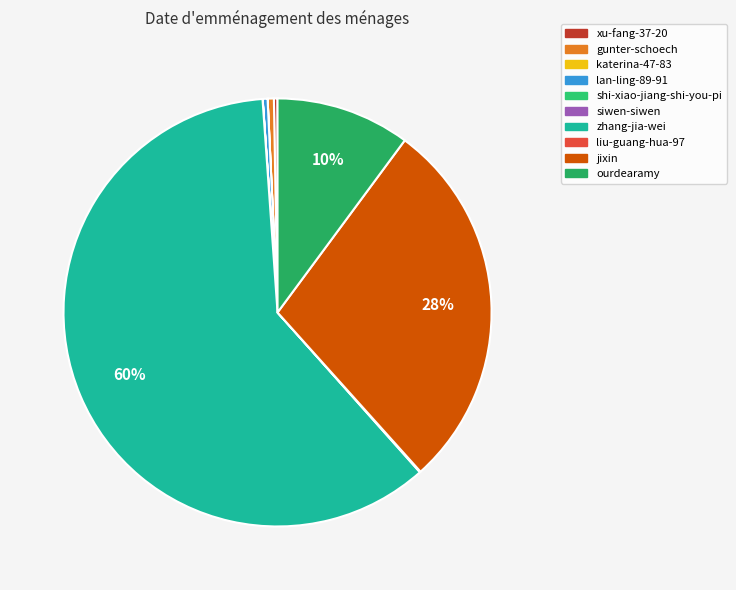

Rank the categories by value from highest to lowest.

zhang-jia-wei, jixin, ourdearamy, gunter-schoech, lan-ling-89-91, xu-fang-37-20, liu-guang-hua-97, shi-xiao-jiang-shi-you-pi, siwen-siwen, katerina-47-83